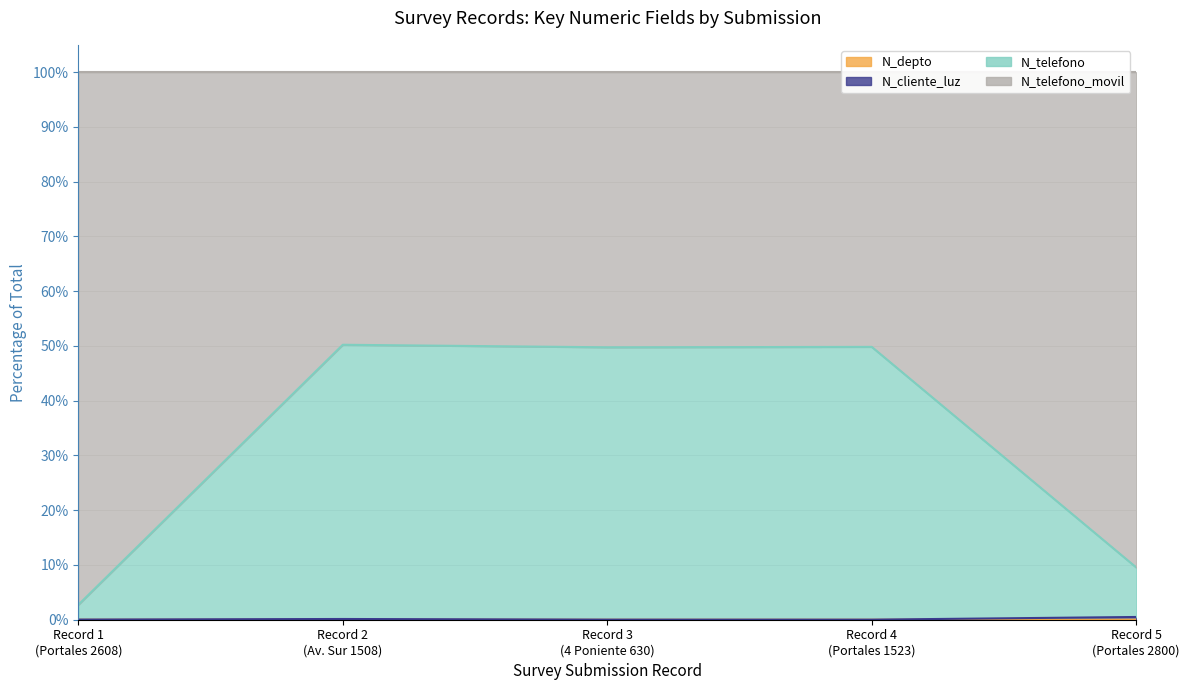

How many interior local valleys does the N_telefono_movil series have?

1